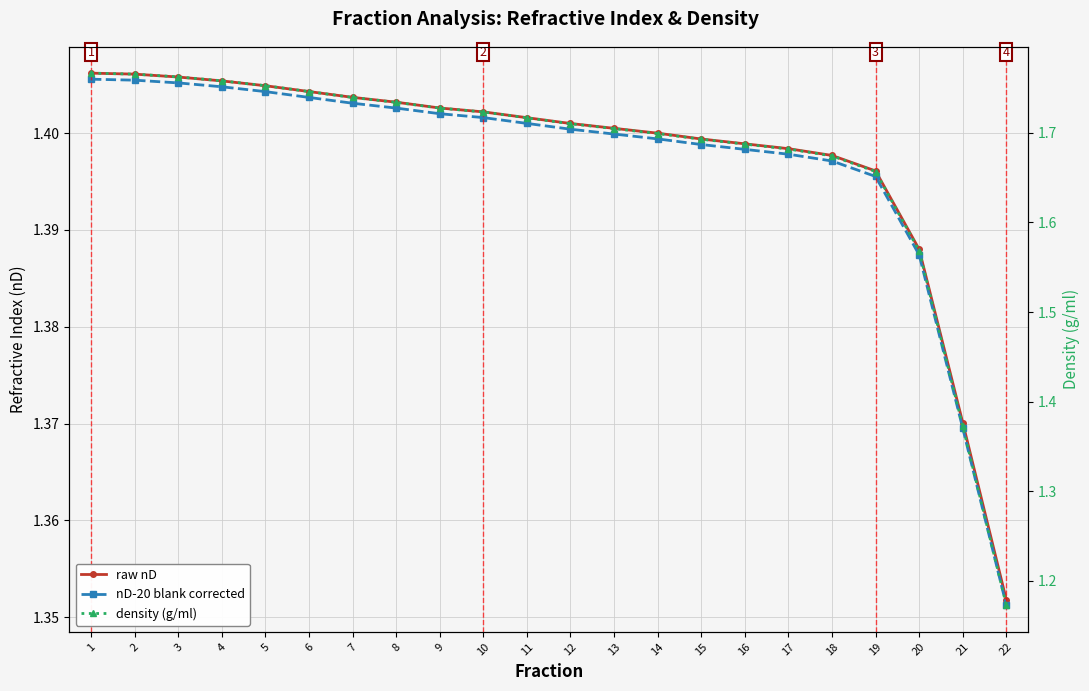

Reading right to left, transcribe all the data shown in this chart.

raw nD: 1.4	1.4	1.4	1.4	1.4	1.4	1.4	1.4	1.4	1.4	1.4	1.4	1.4	1.4	1.4	1.4	1.4	1.4	1.4	1.4	1.4	1.4
nD-20 blank corrected: 1.4	1.4	1.4	1.4	1.4	1.4	1.4	1.4	1.4	1.4	1.4	1.4	1.4	1.4	1.4	1.4	1.4	1.4	1.4	1.4	1.4	1.4
density (g/ml): 1.2	1.4	1.6	1.7	1.7	1.7	1.7	1.7	1.7	1.7	1.7	1.7	1.7	1.7	1.7	1.7	1.7	1.8	1.8	1.8	1.8	1.8